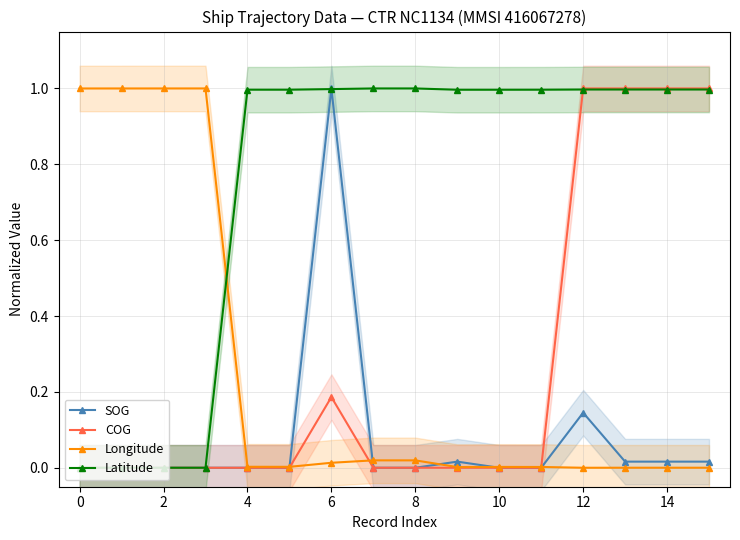

True or false: Longitude has more than 0 interior local peaks.

True